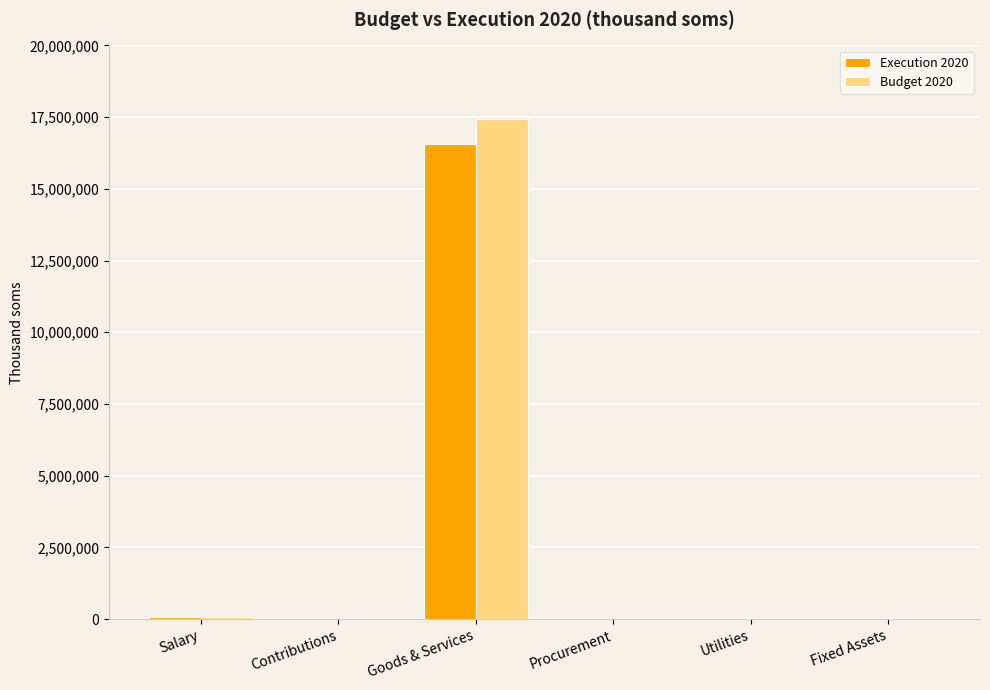

The Budget 2020 series shows 7597311.2 at Goods & Services. True or false?

False